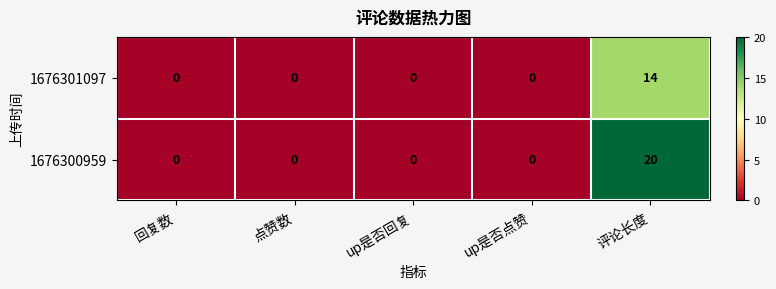

List the series in order of their peak value, lowest first.

1676301097, 1676300959